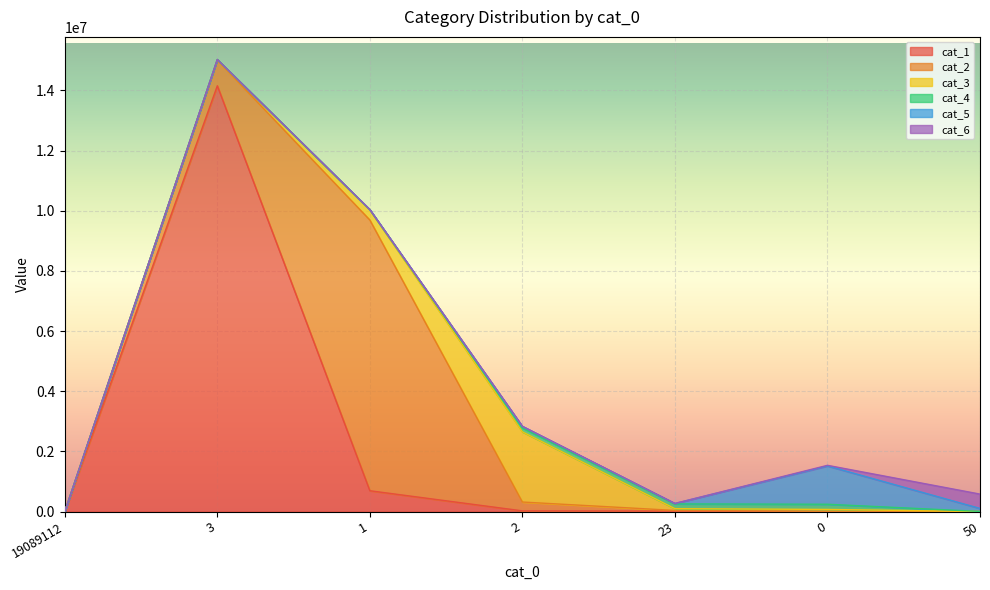

What is the difference between the cat_1 values at 2 and 1?

669226